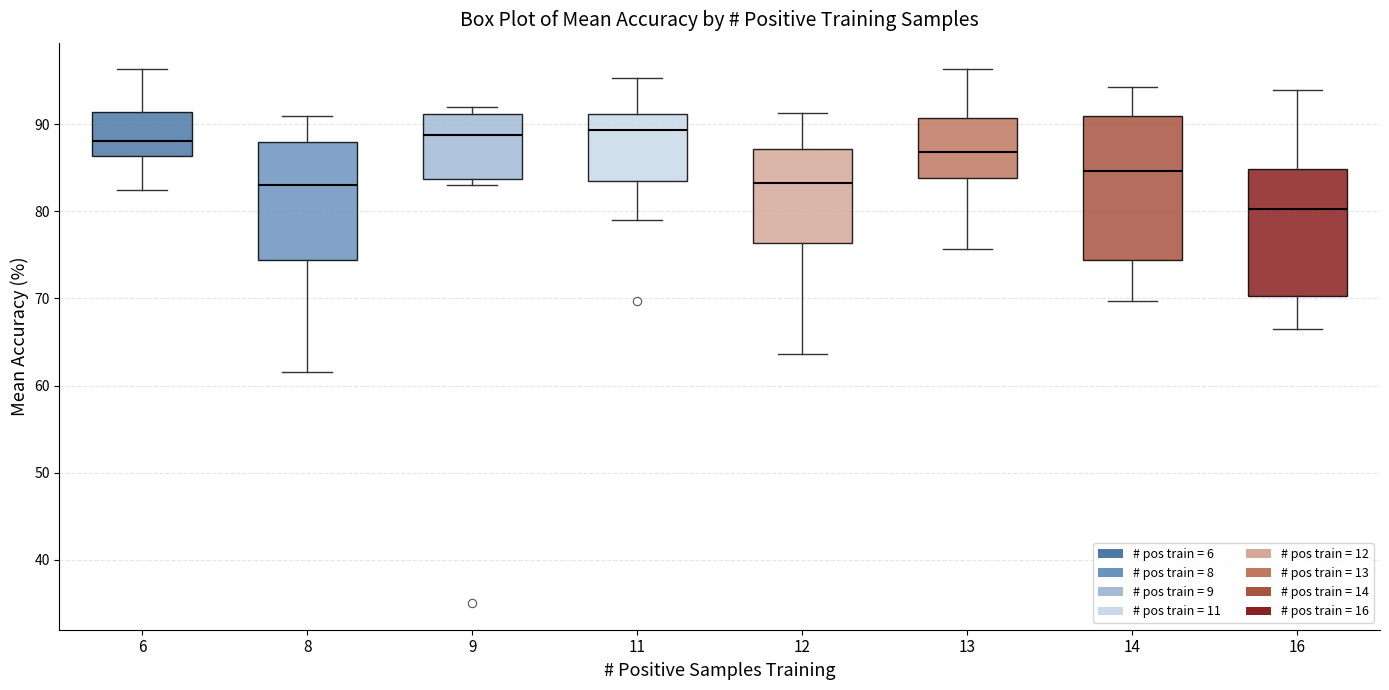

Which box is the tallest, from its lower edge to its upper edge?

14